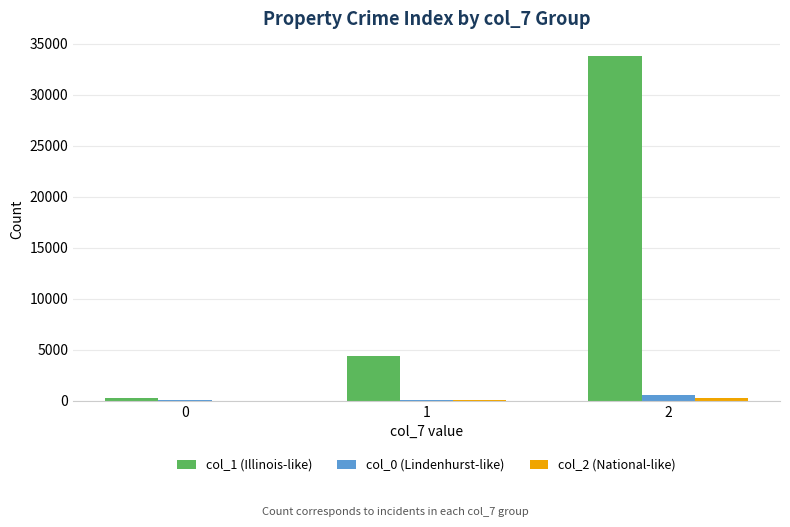

What is the greatest value displayed?

33800